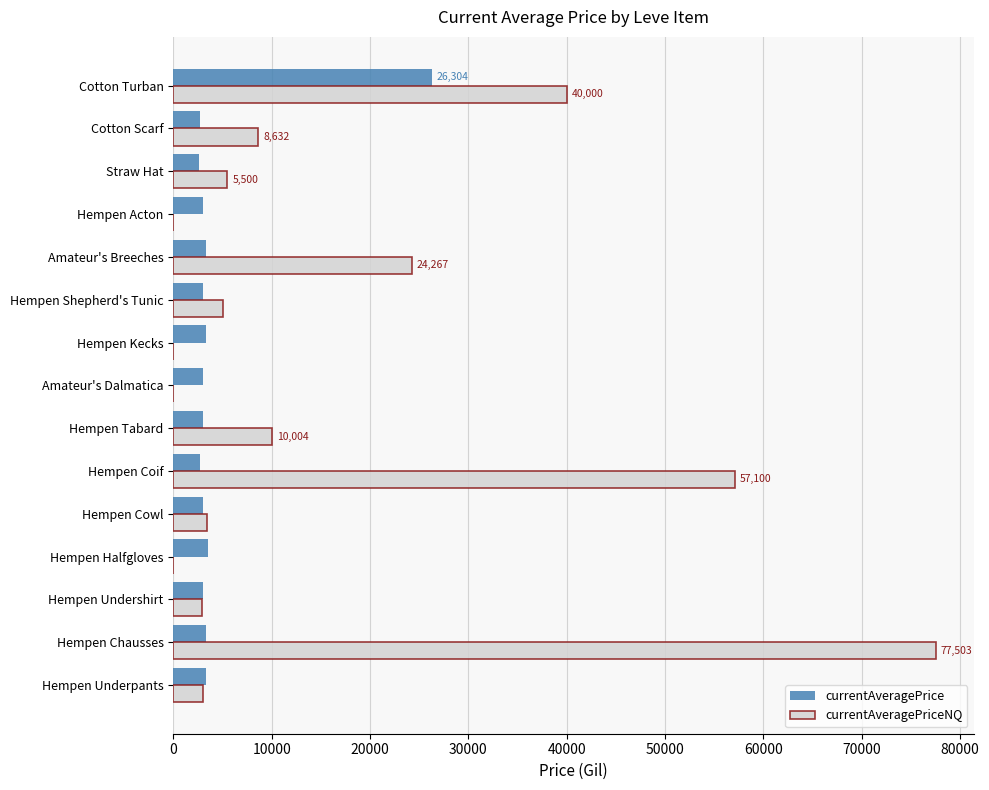

Which series changed the most between Hempen Underpants and Cotton Turban?

currentAveragePriceNQ